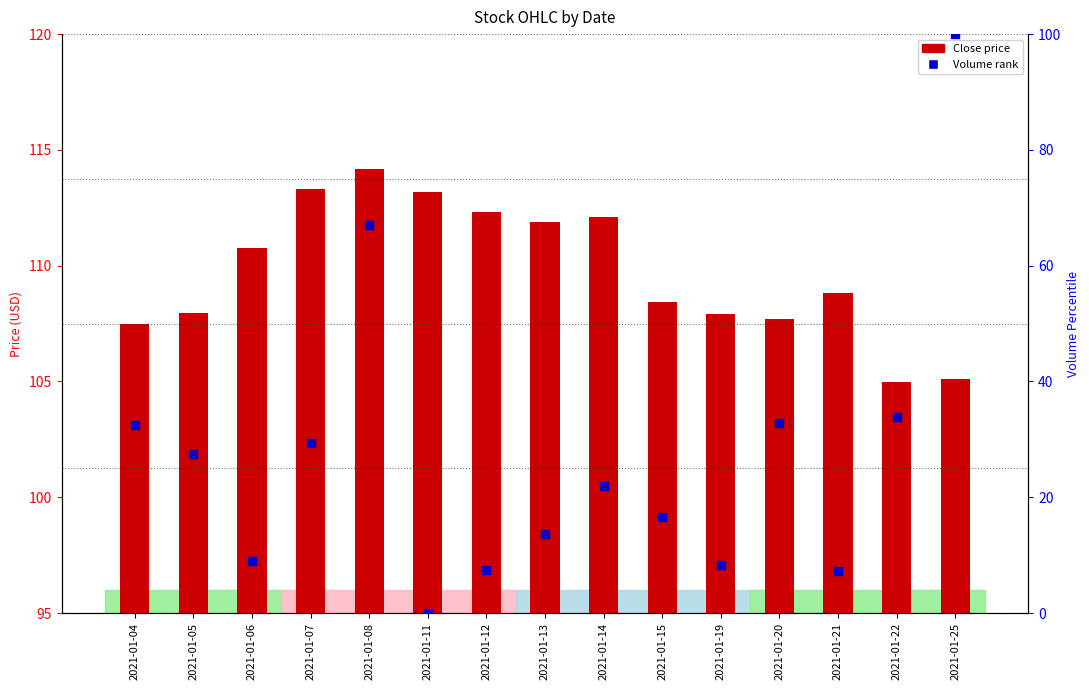

What is the total value across all series at 2021-01-05?

135.4